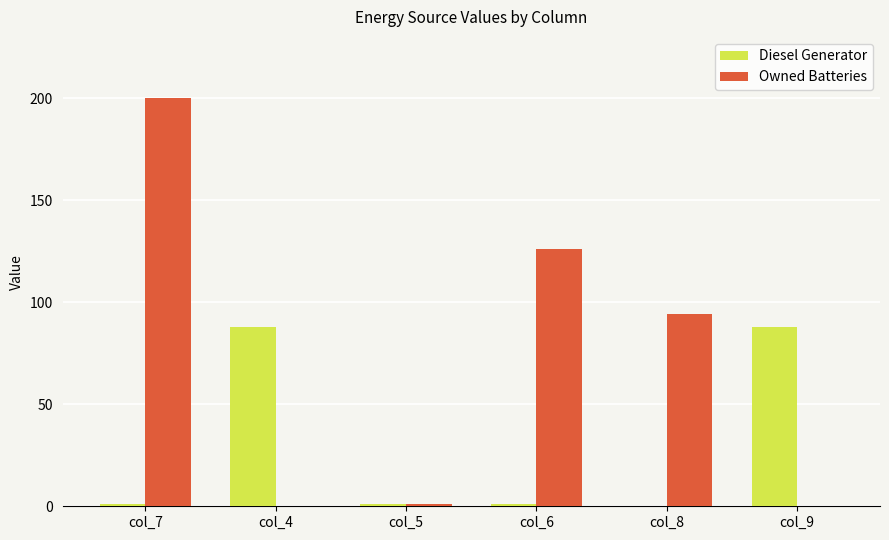

What is the sum of all Diesel Generator values?

179